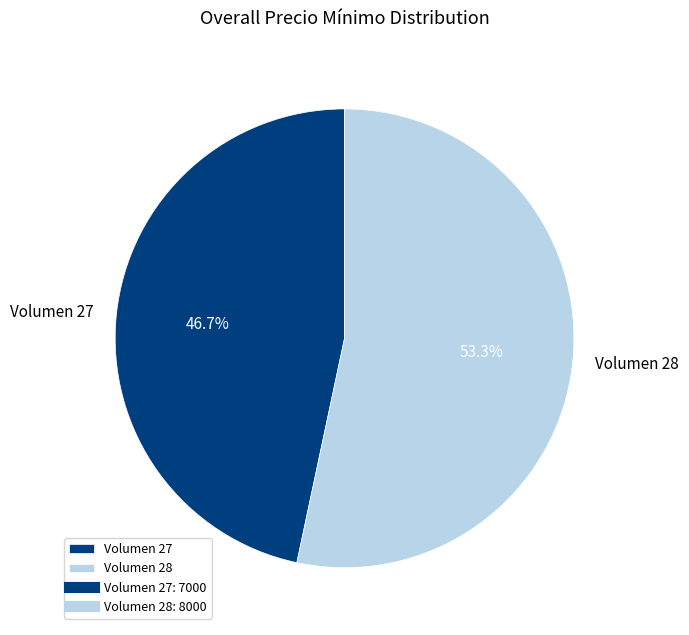

Combined, what portion of the pie is Volumen 28 and Volumen 27?

100.0%